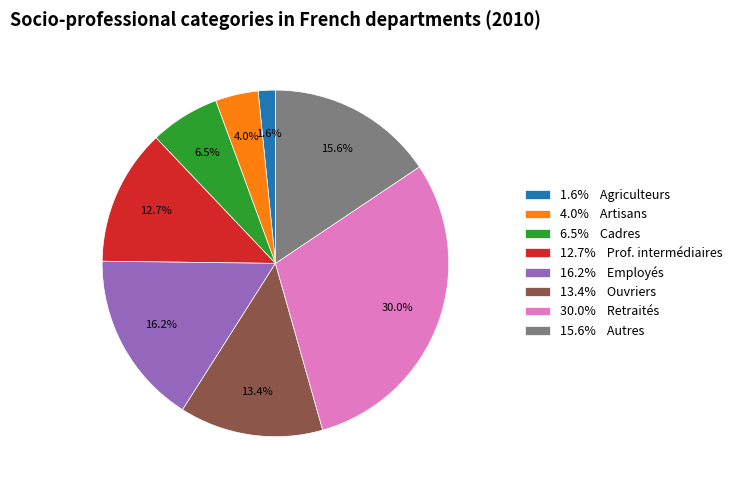

Rank the categories by value from highest to lowest.

30.0% Retraités, 16.2% Employés, 15.6% Autres, 13.4% Ouvriers, 12.7% Prof. intermédiaires, 6.5% Cadres, 4.0% Artisans, 1.6% Agriculteurs